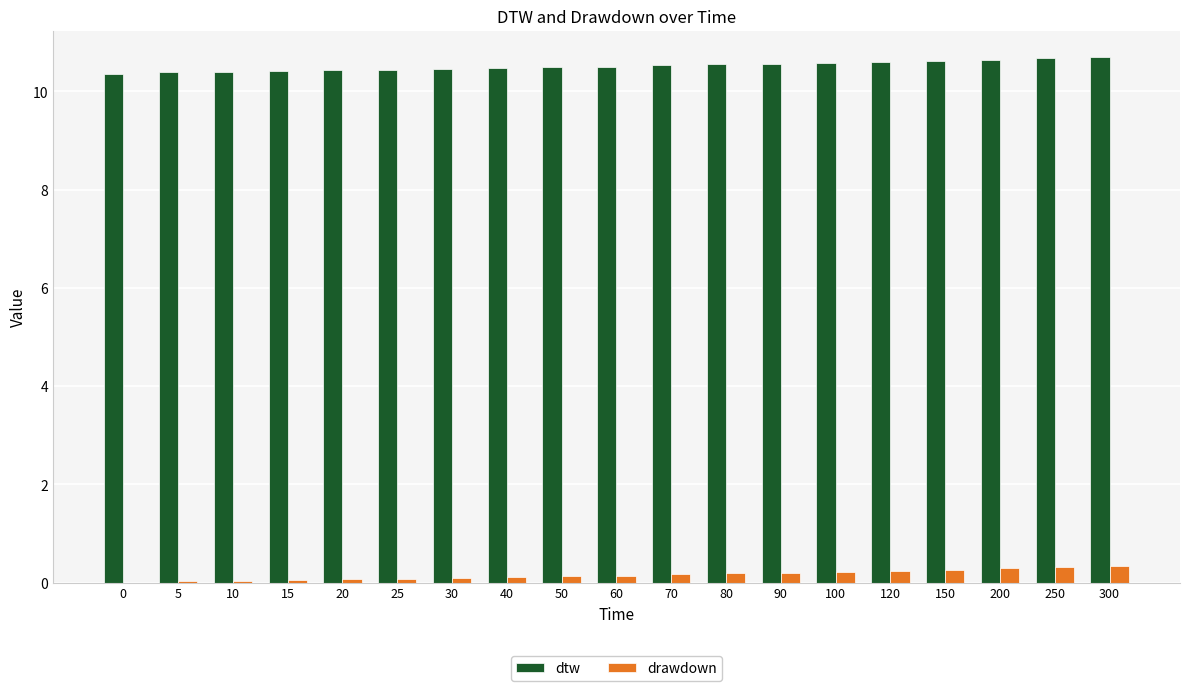

What is the sum of all drawdown values?

3.0